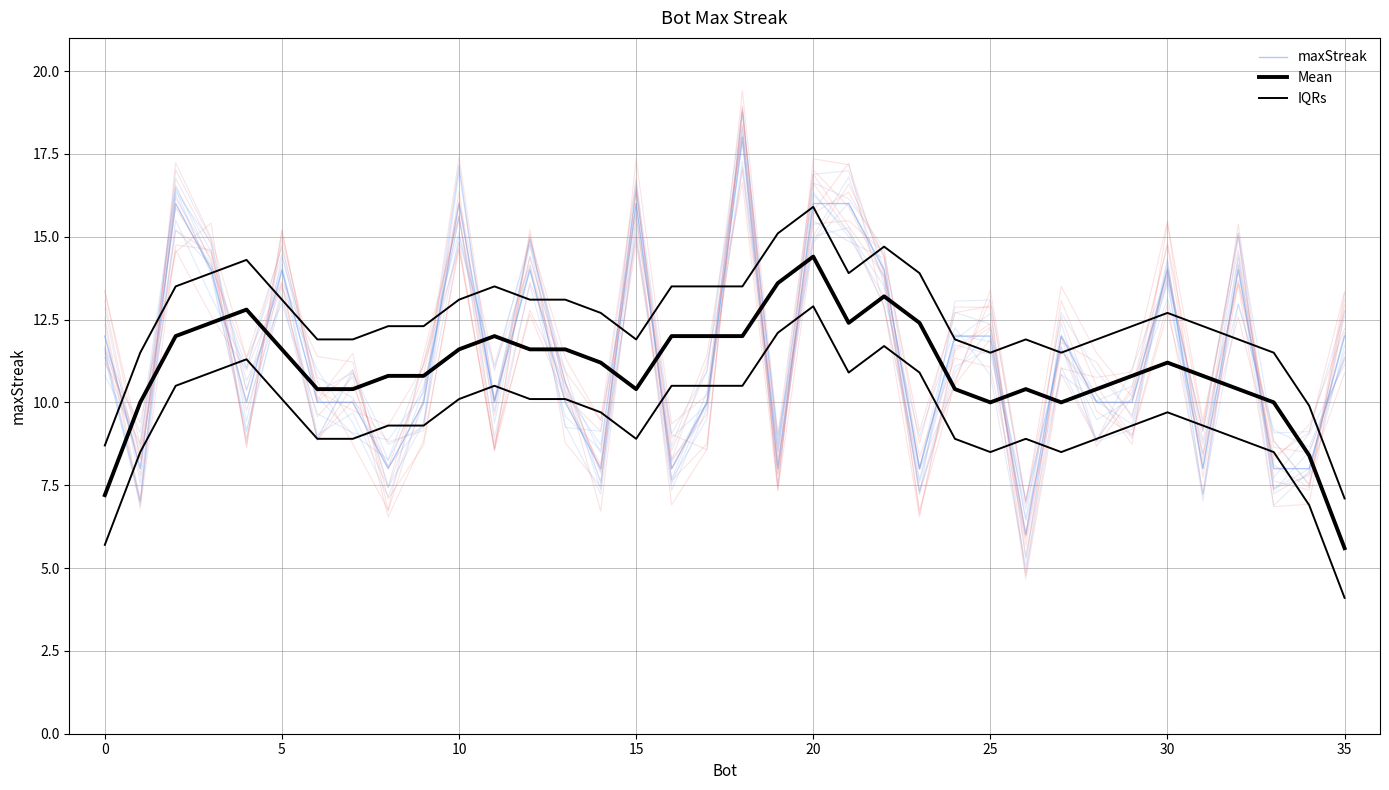

At 29, list the series in order from smallest to largest.

maxStreak, Mean, IQRs